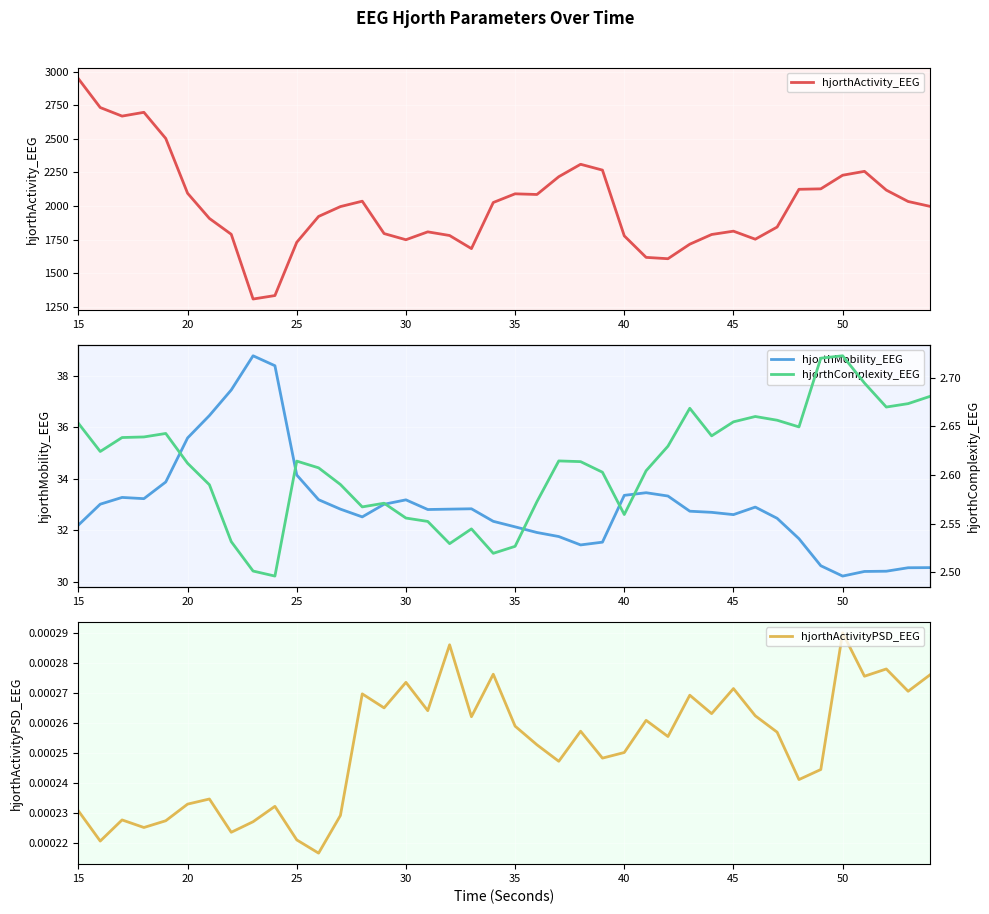

What is the maximum value for hjorthActivity_EEG?

2947.2